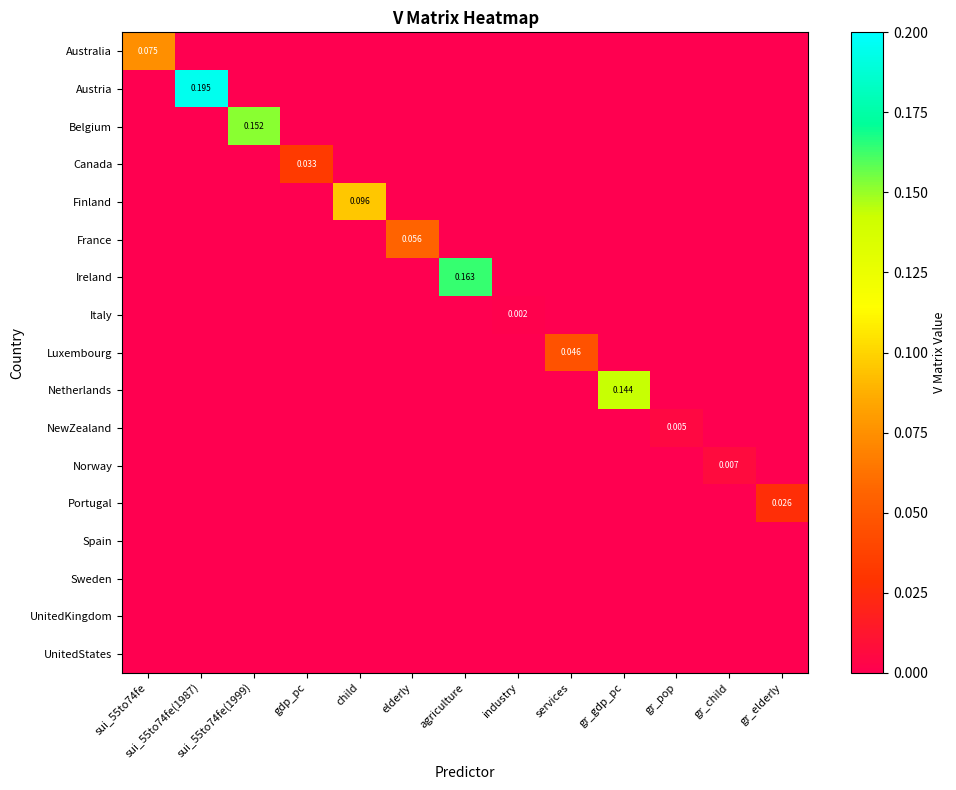

At how many categories does at least one series exceed 0?

13